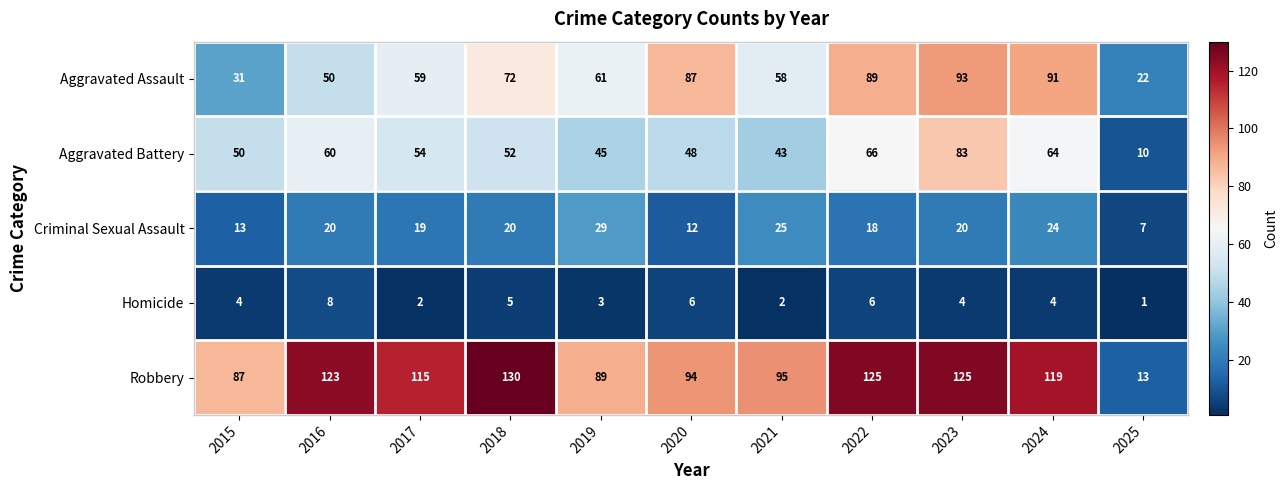

Which series has the largest total across all categories?

Robbery